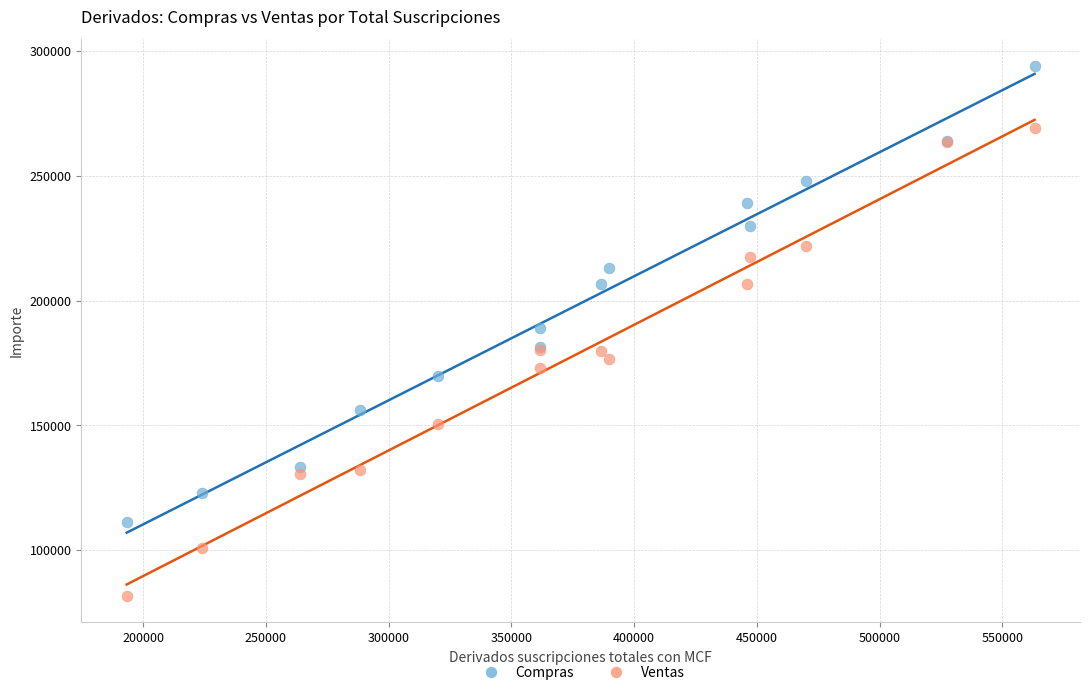

What is the X range (max minus min) for the scatter plot?

369836